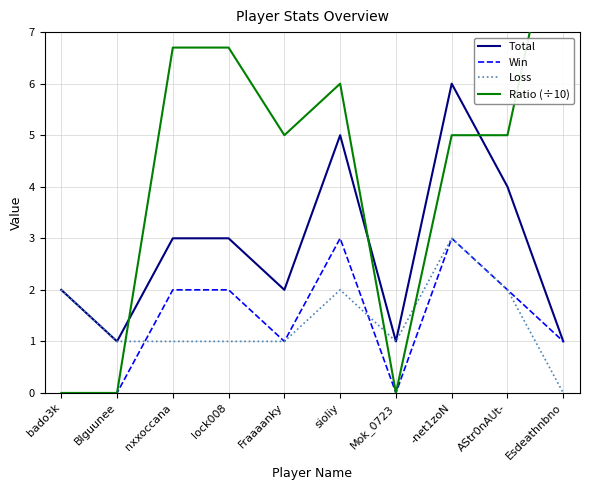

What position from the left is nxxoccana?

3